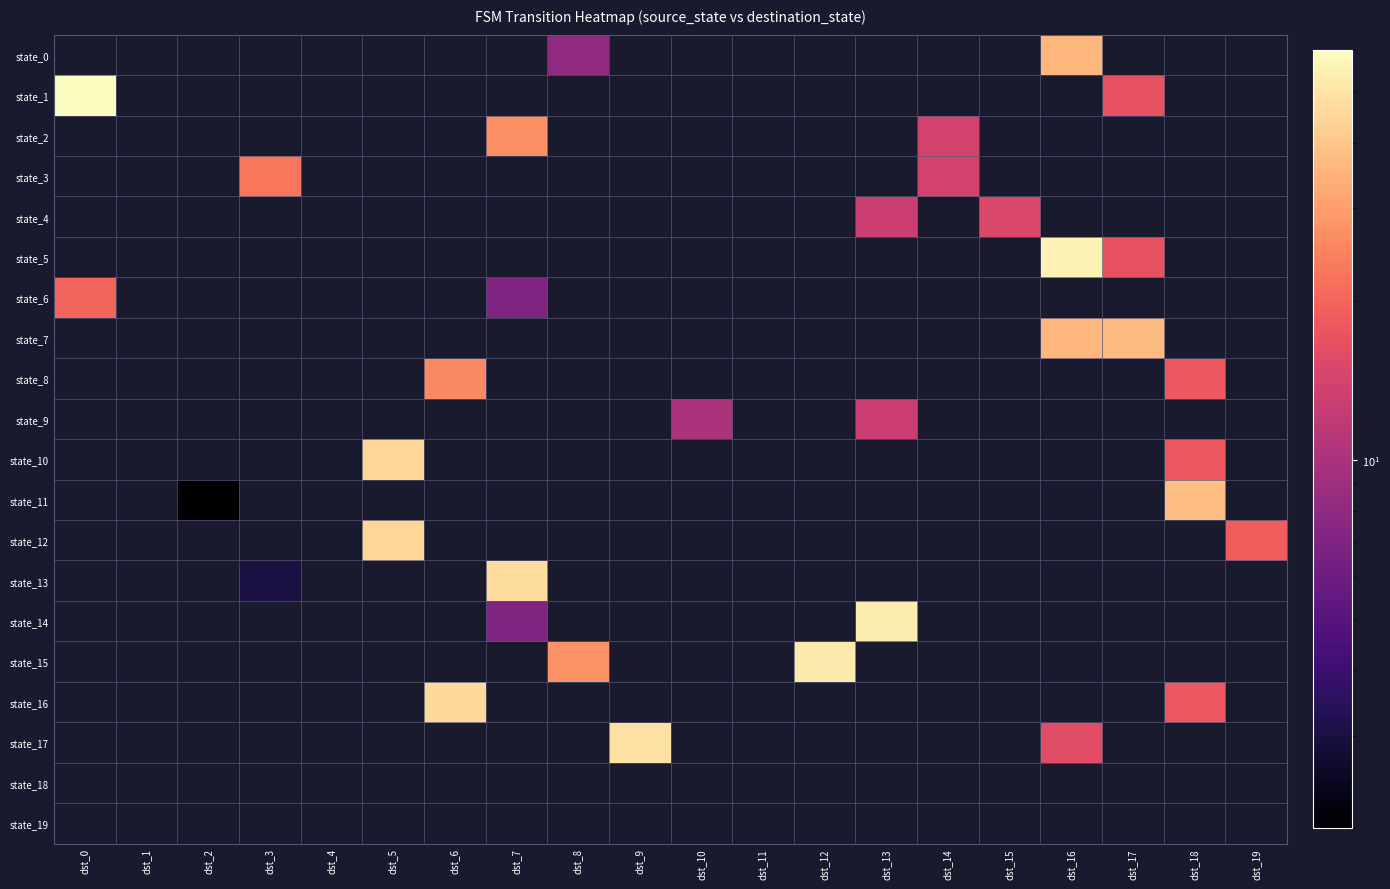

At which label does state_12 reach its minimum?

dst_0